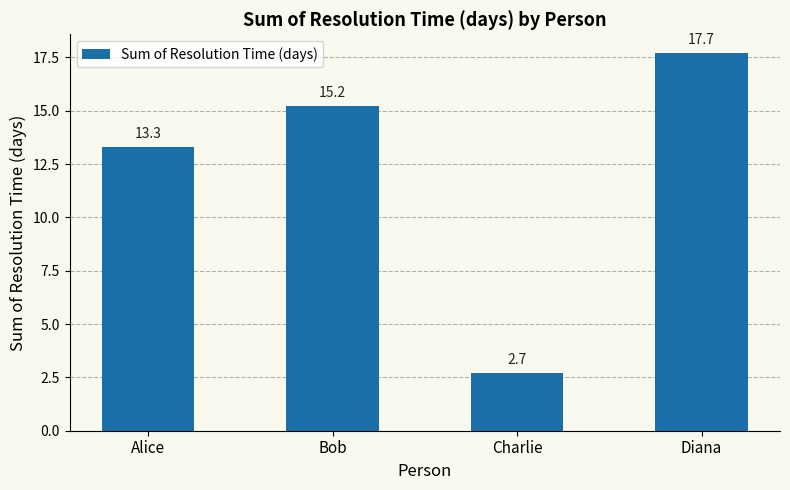

List the labels in order of value, smallest first.

Charlie, Alice, Bob, Diana